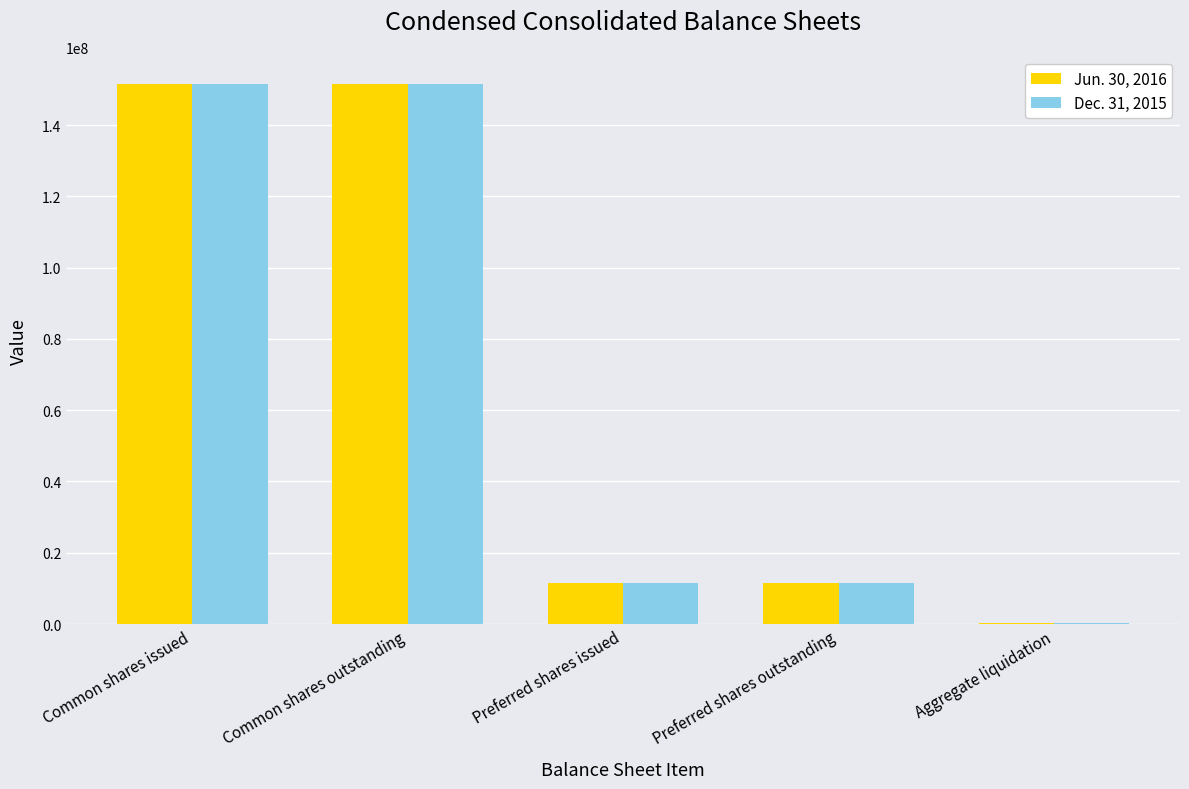

Reading left to right, list all the values displayed in this chart.

Jun. 30, 2016: Common shares issued=151559788	Common shares outstanding=151559788	Preferred shares issued=11600000	Preferred shares outstanding=11600000	Aggregate liquidation=290000
Dec. 31, 2015: Common shares issued=151547288	Common shares outstanding=151547288	Preferred shares issued=11600000	Preferred shares outstanding=11600000	Aggregate liquidation=290000